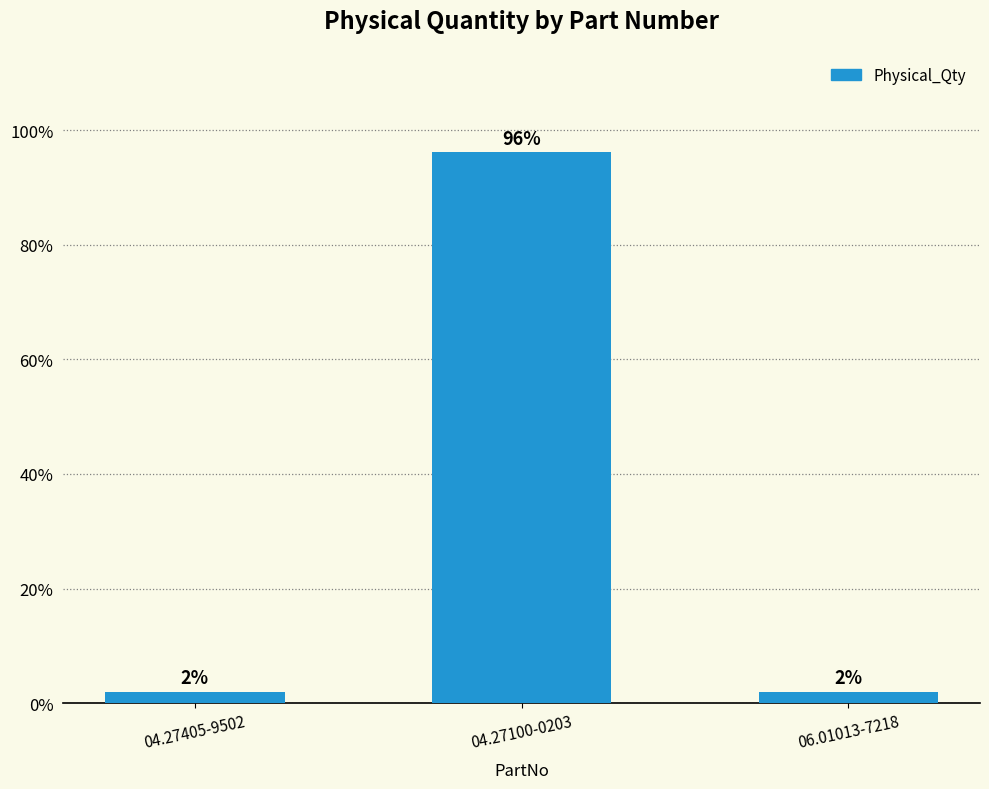

At which label is the value closest to 49?

04.27405-9502